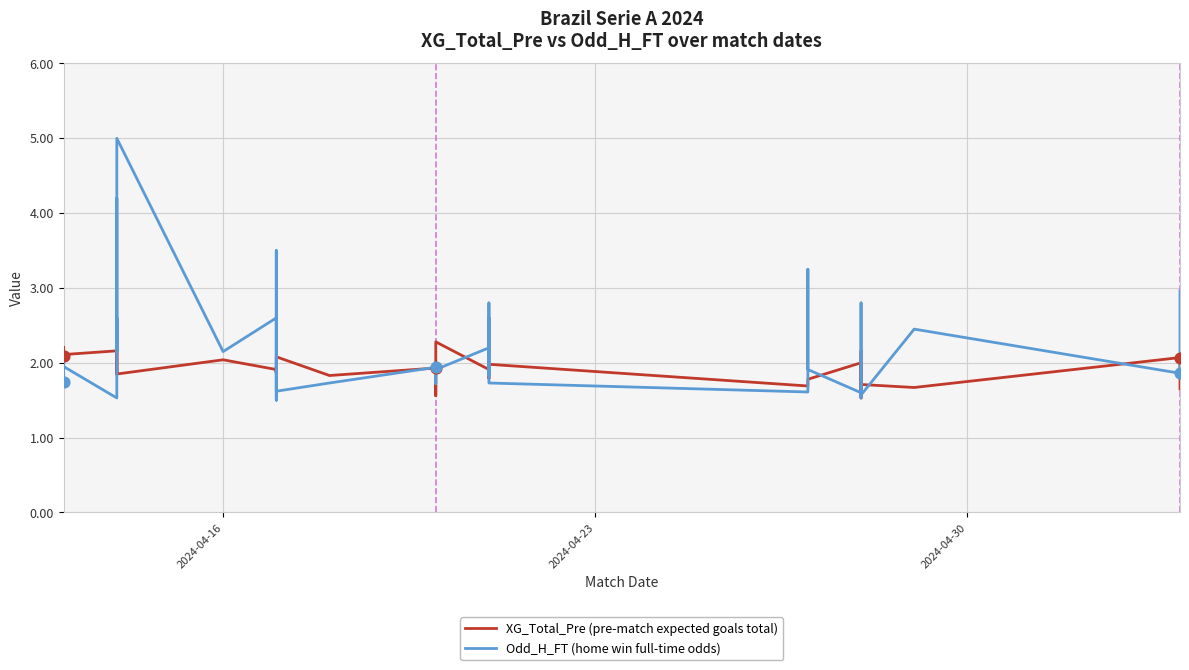

Which series contains the highest Y value?

Odd_H_FT (home win full-time odds)